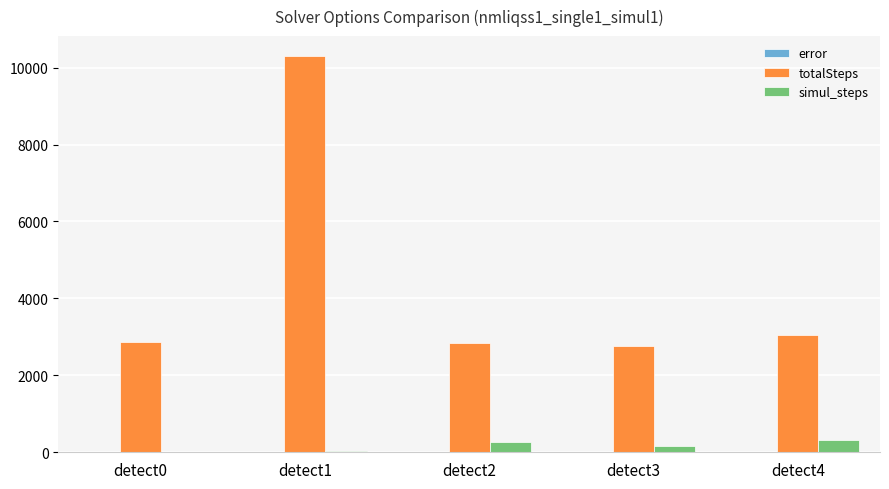

Which series has the largest total across all categories?

totalSteps